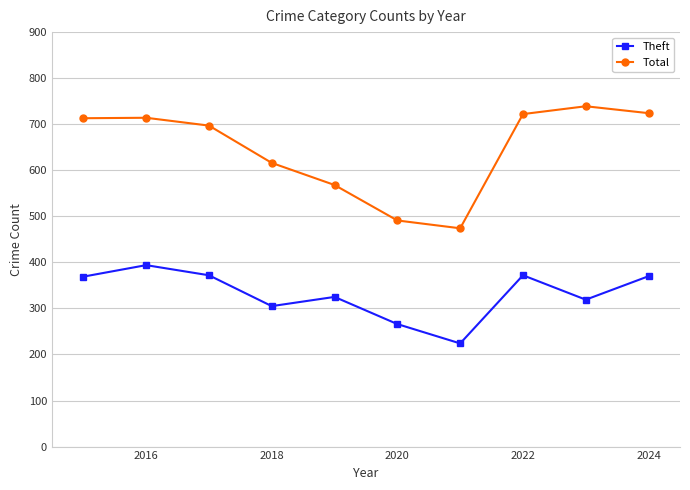

In Theft, how many points are lower than both neighbors (excluding endpoints)?

3